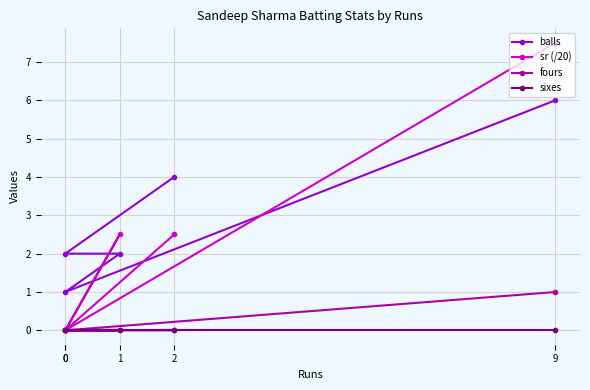

Reading left to right, transcribe all the data shown in this chart.

balls: 9=6.0	0=1.0	1=2.0	0=2.0	2=4.0
sr (/20): 9=7.5	0=0.0	1=2.5	0=0.0	2=2.5
fours: 9=1.0	0=0.0	1=0.0	0=0.0	2=0.0
sixes: 9=0.0	0=0.0	1=0.0	0=0.0	2=0.0